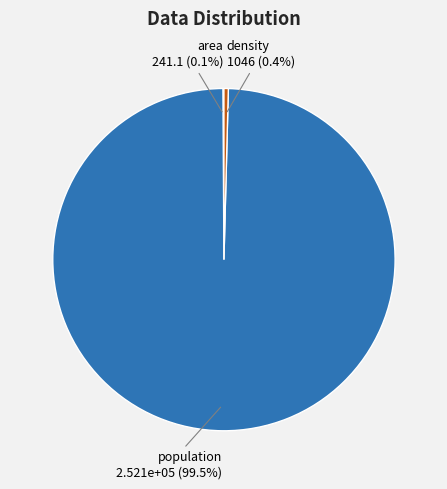

What portion of the pie excludes population 2.521e+05 (99.5%)?

0.5%